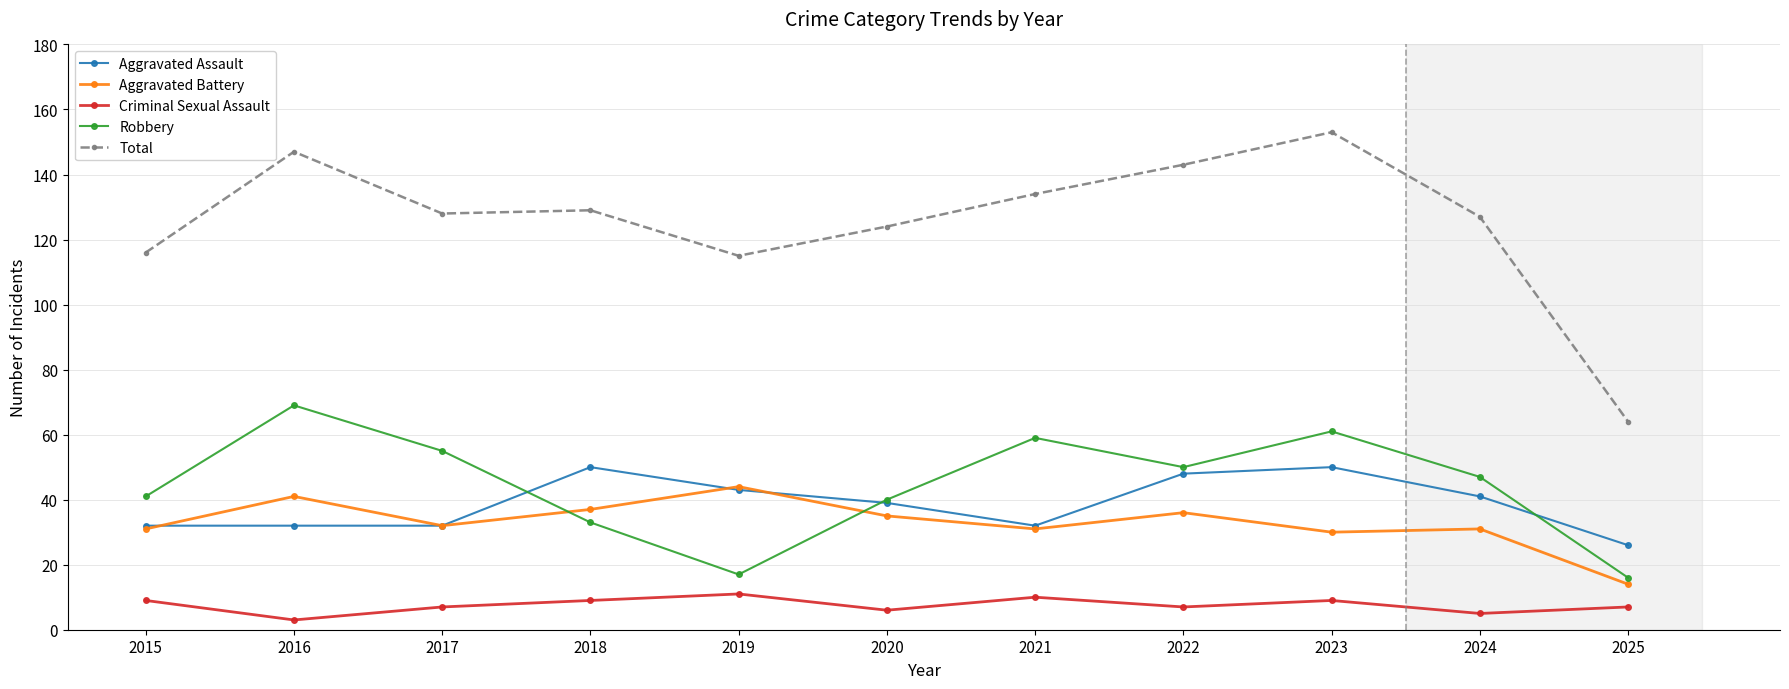

What is the value of the Total point at the 7th from the left?

134